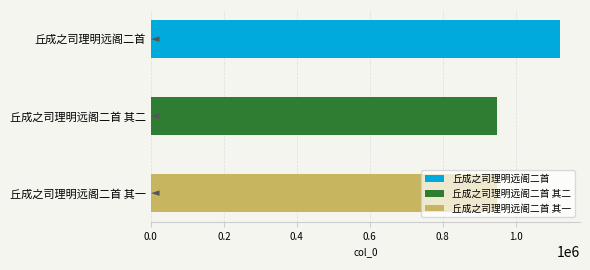

How many data points are above 948168?

1